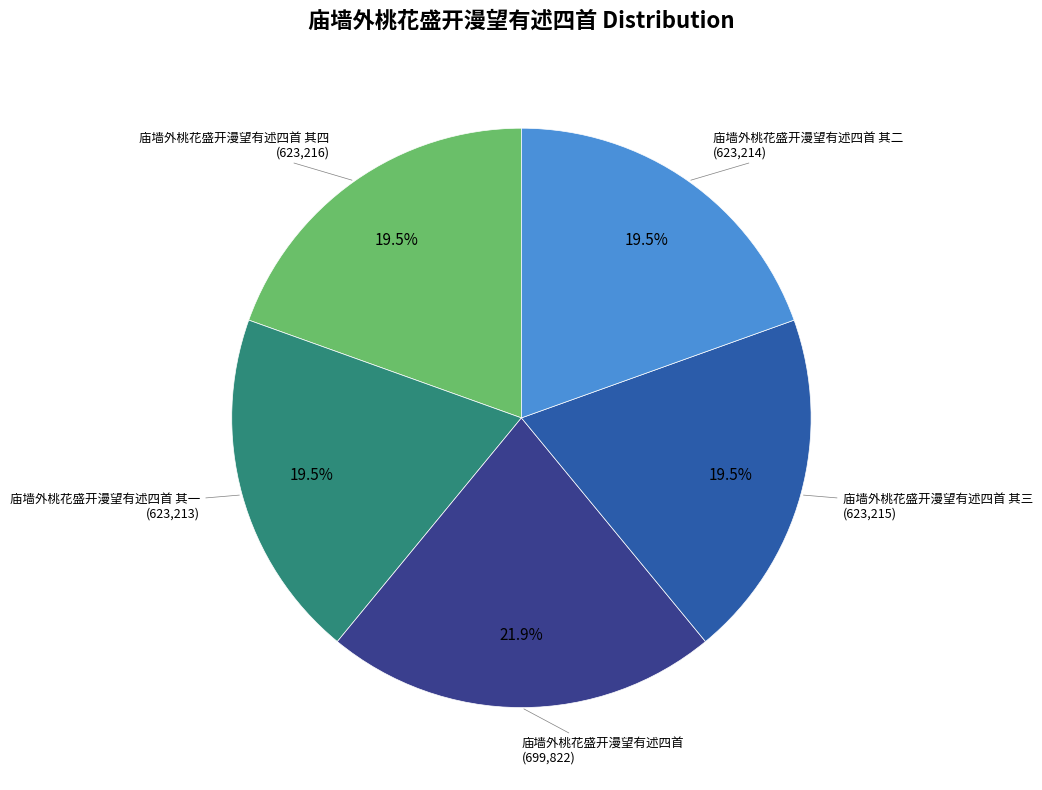

Is there a majority slice in this chart?

No